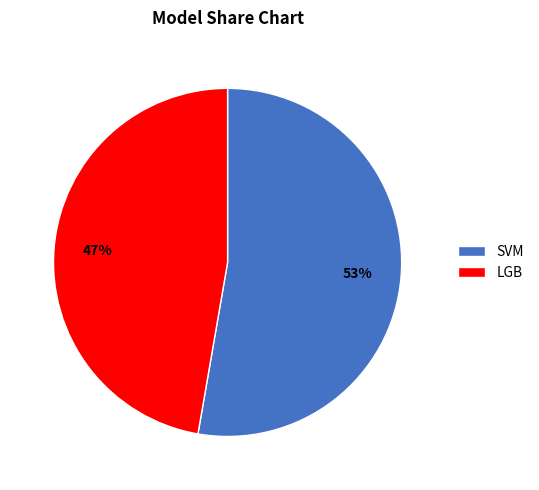

Rank the categories by value from lowest to highest.

LGB, SVM